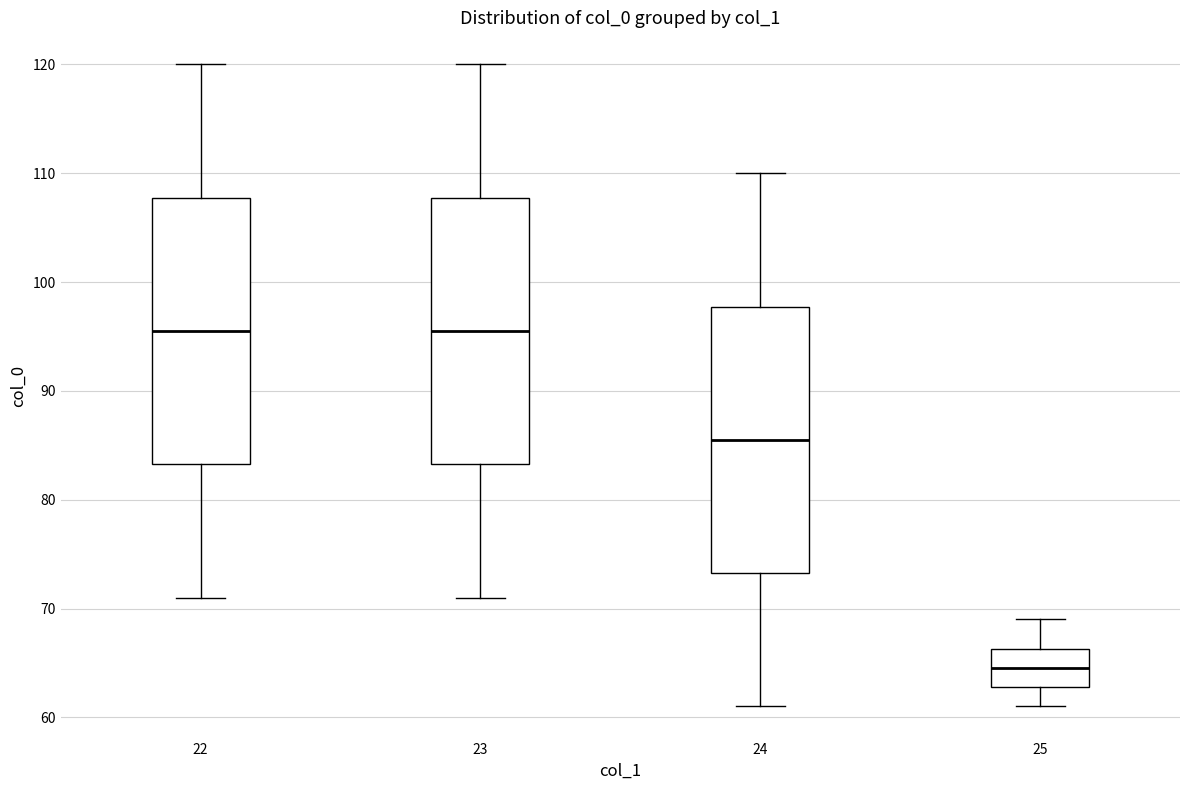

Reading left to right, read every box against the y-axis: the position of its median line, the range the box covers, and the ends of its whiskers. The values are not printed on the chart, so give them approximately, as read against the axis.

22: median 96, box 83 to 108, whiskers 71 to 120
23: median 96, box 83 to 108, whiskers 71 to 120
24: median 86, box 73 to 98, whiskers 61 to 110
25: median 65, box 63 to 66, whiskers 61 to 69